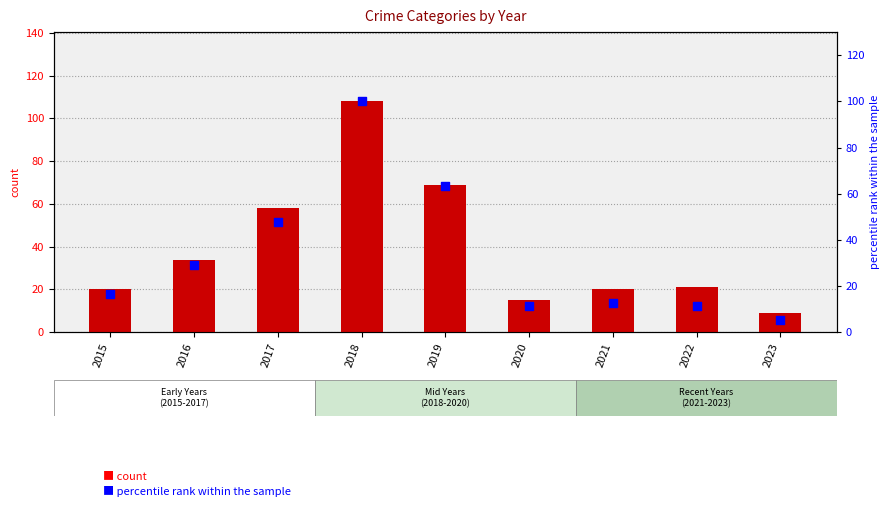

What are all the series names shown in the legend?

count, percentile rank within the sample